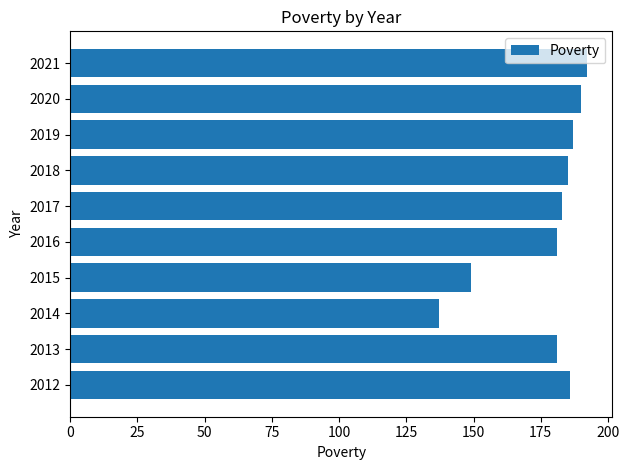

Approximately how many times larger is the value at 2019 compared to 2012?

1.0